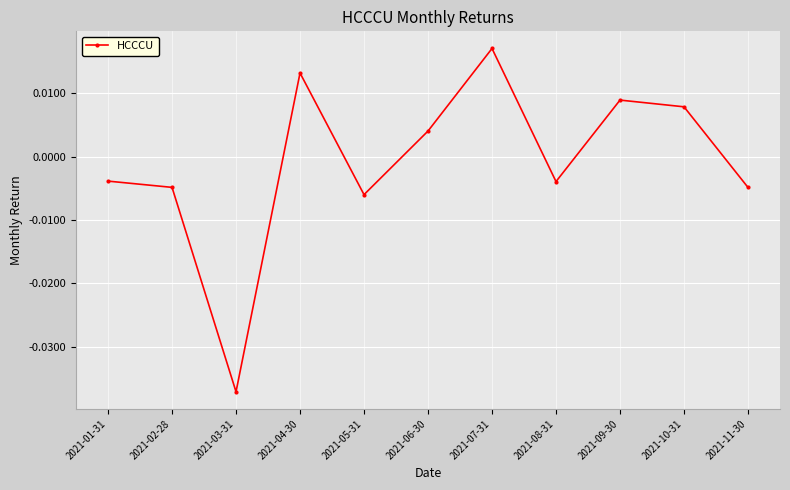

What position from the left is 2021-05-31?

5